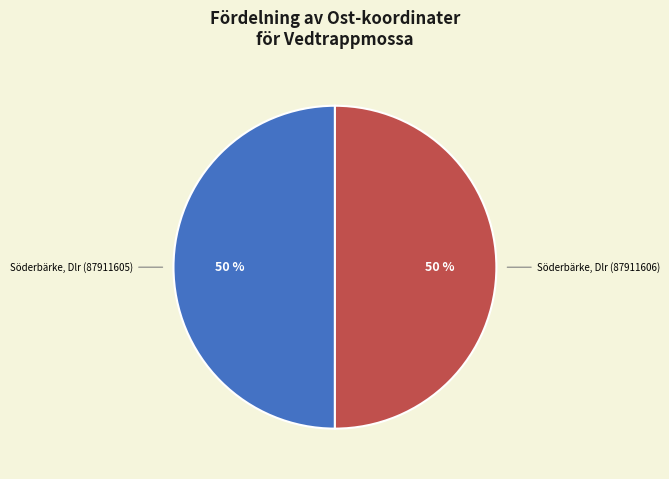

To the nearest percent, what is the combined percentage of Söderbärke, Dlr (87911606) and Söderbärke, Dlr (87911605)?

100%